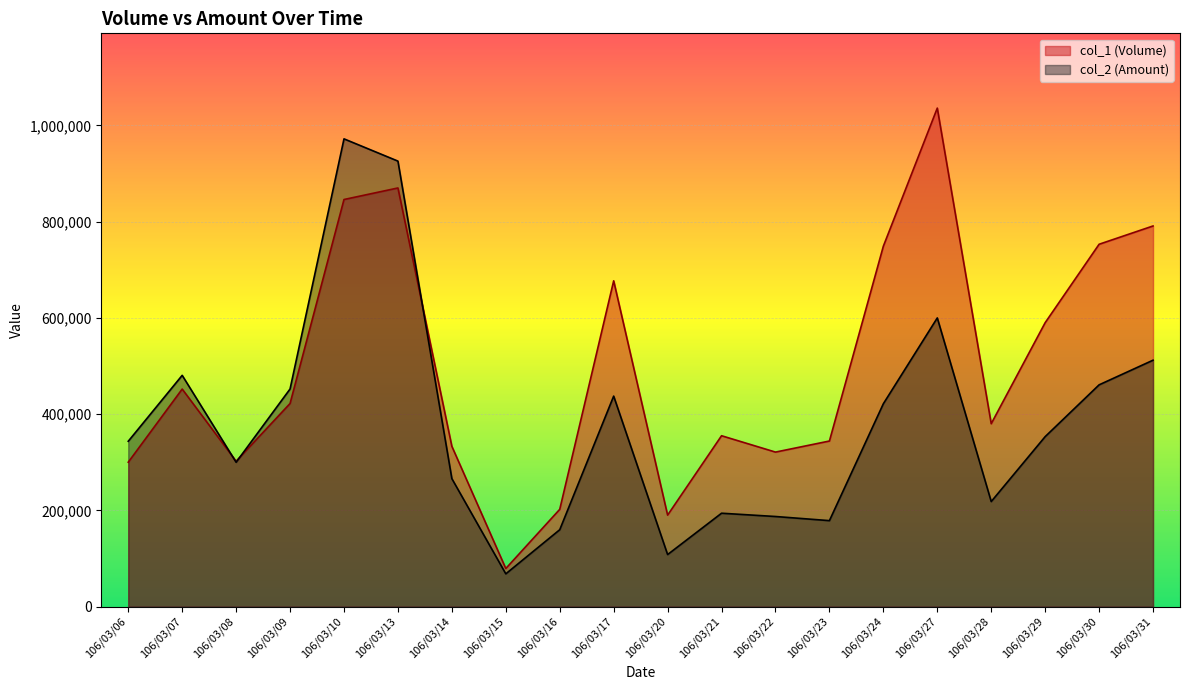

Between 106/03/23 and 106/03/08, which is larger?

106/03/23